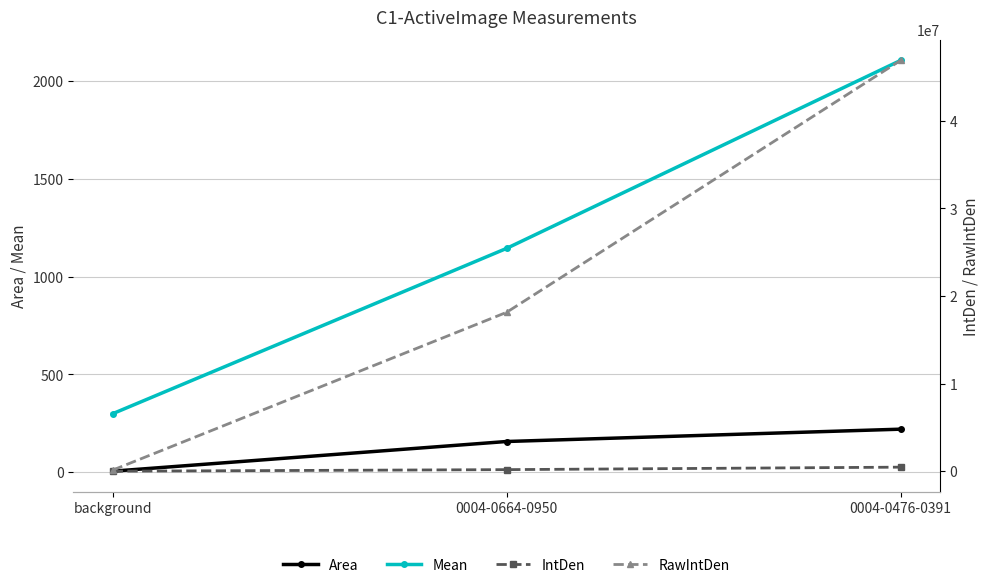

How many categories are shown in the chart?

3